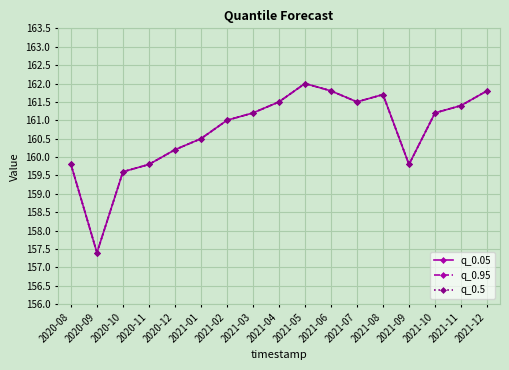

Is this an area chart (filled region under the line)?

No